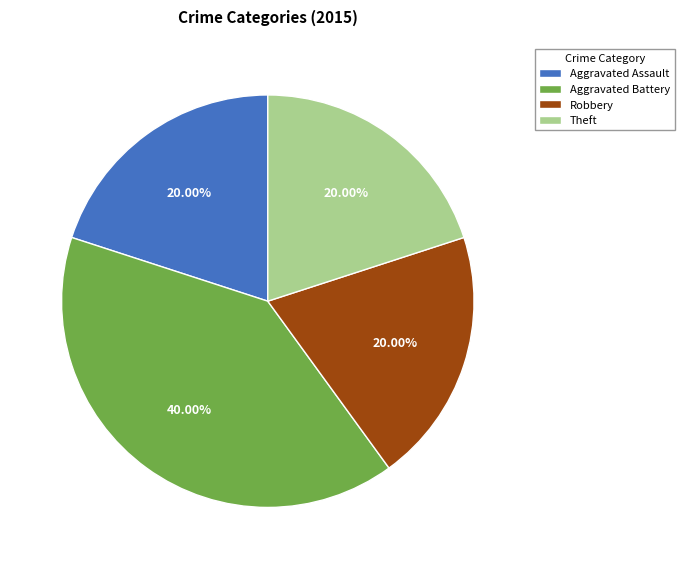

Which category has the biggest portion of the pie?

Aggravated Battery